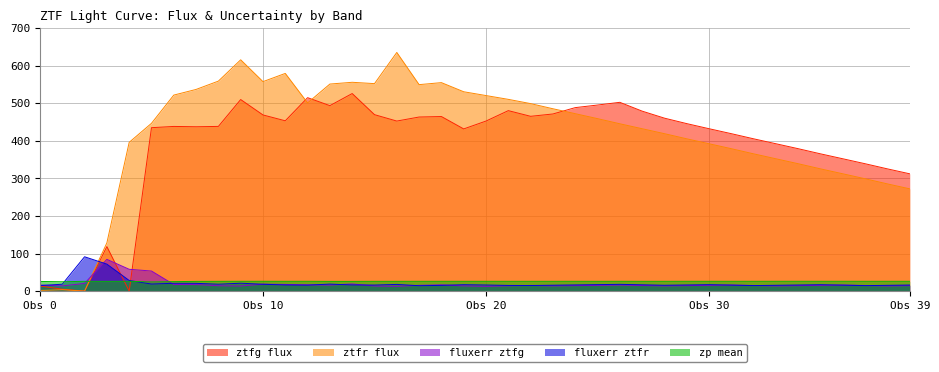

Which series has the largest total across all categories?

ztfr flux